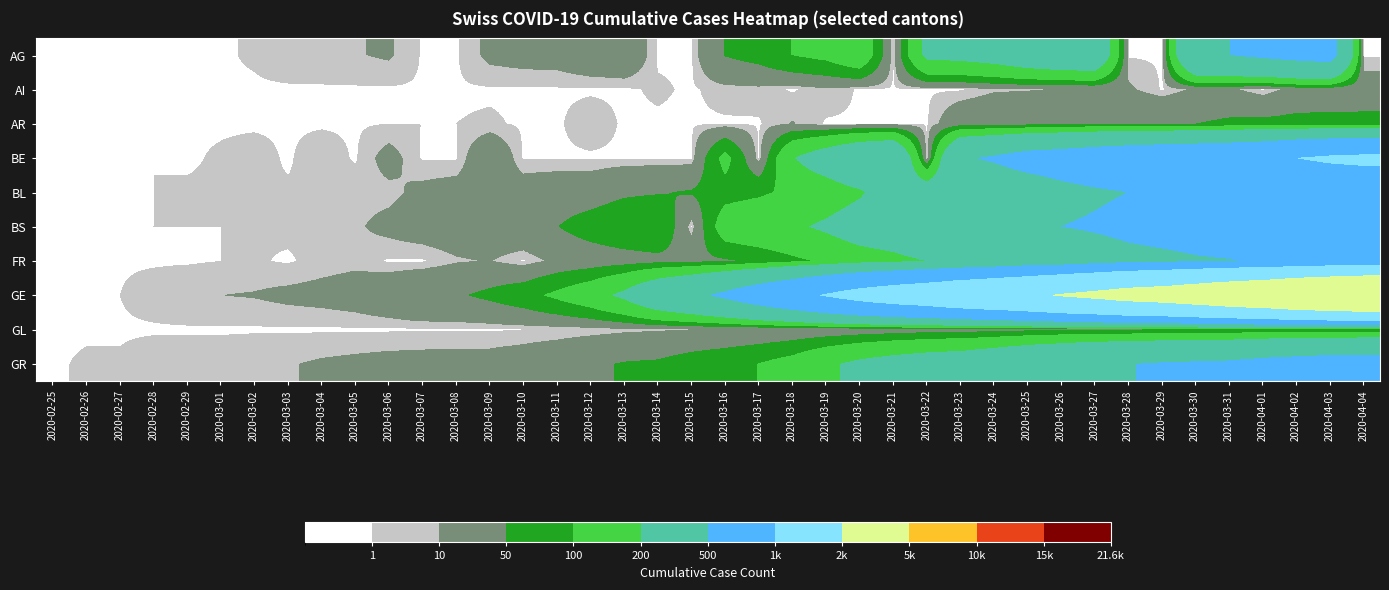

At 2020-03-27, list the series in order from largest to smallest.

GE, BE, BS, GR, BL, FR, AG, GL, AR, AI